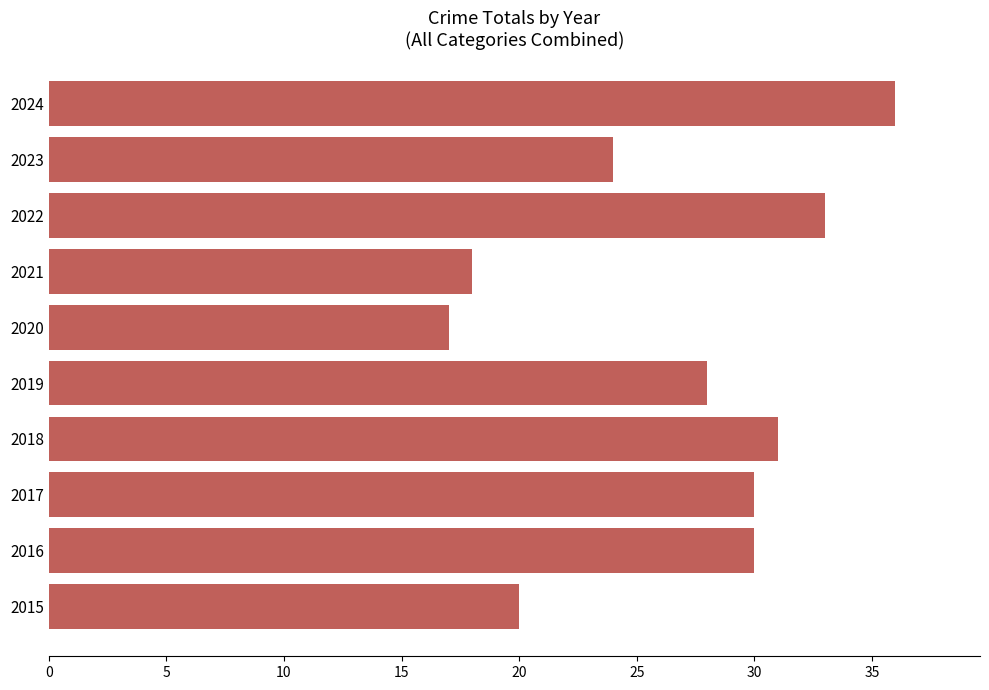

Read the value at 2024, to the nearest 10.

40